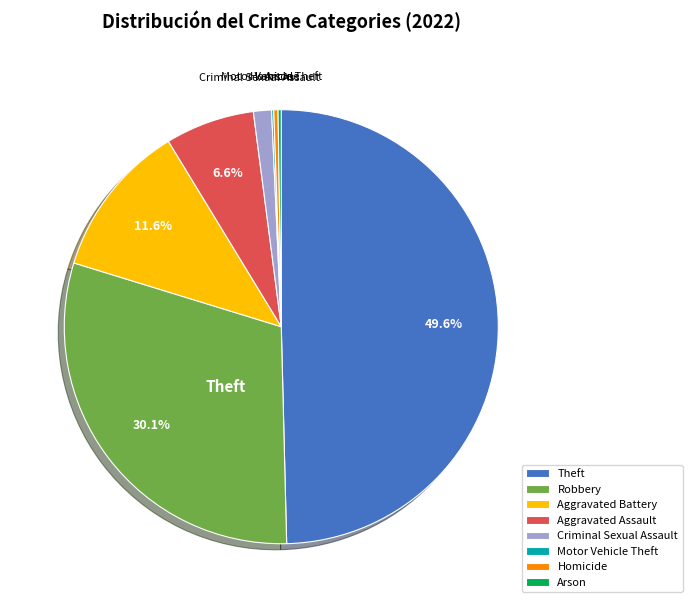

Which slice is the largest?

Theft